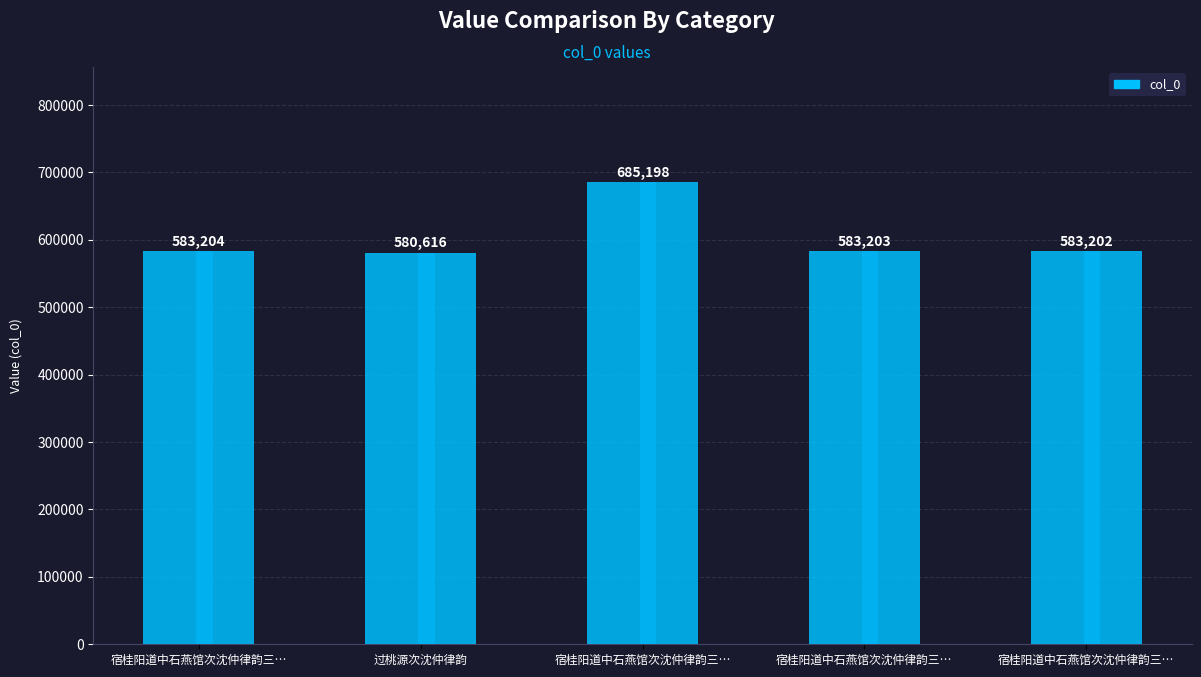

Reading left to right, list all the values displayed in this chart.

583204	580616	685198	583203	583202